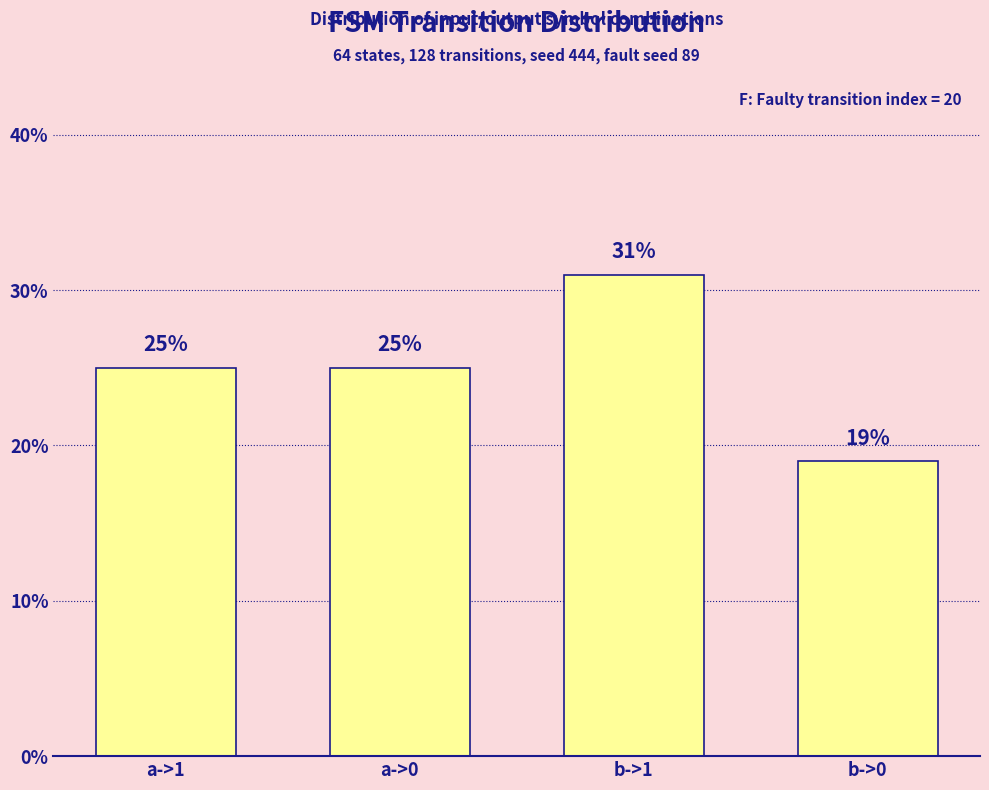

What is the difference between the maximum and minimum values?

12